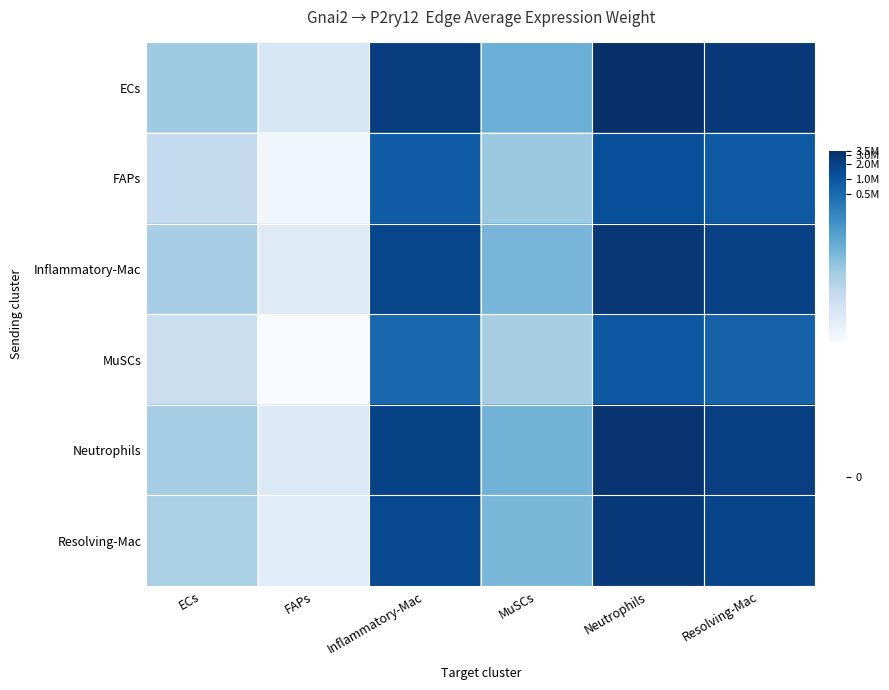

How many series are shown in this chart?

6